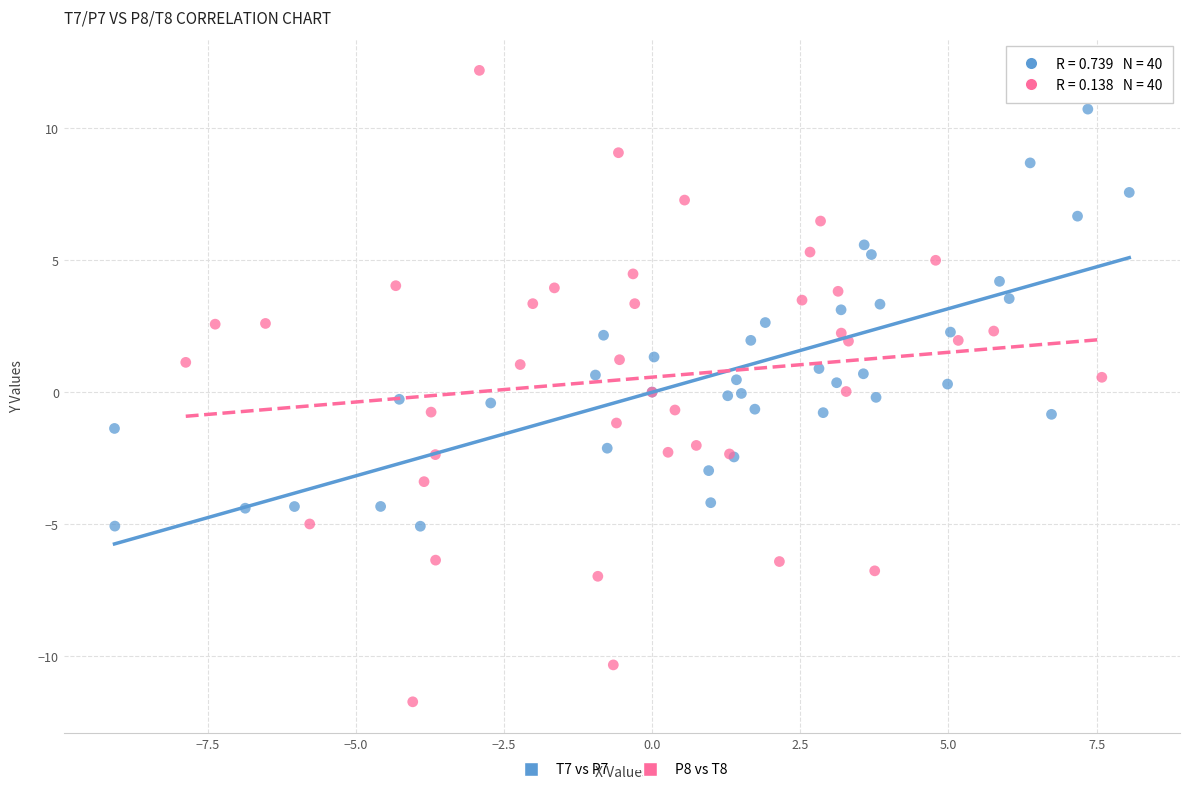

Which series contains the highest Y value?

P8 vs T8